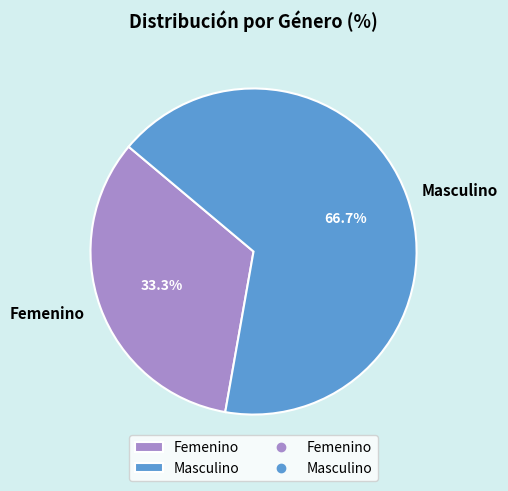

To the nearest percent, what is the difference between the largest and smallest slice percentages?

33%